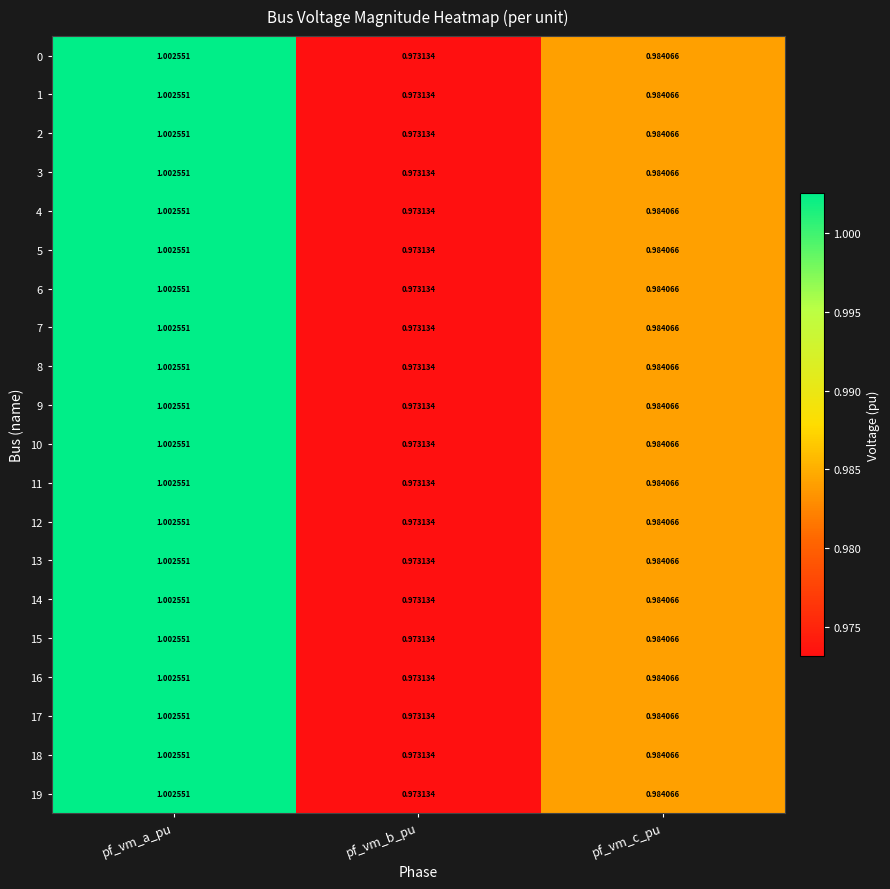

At which label is 12 closest to 0?

pf_vm_b_pu